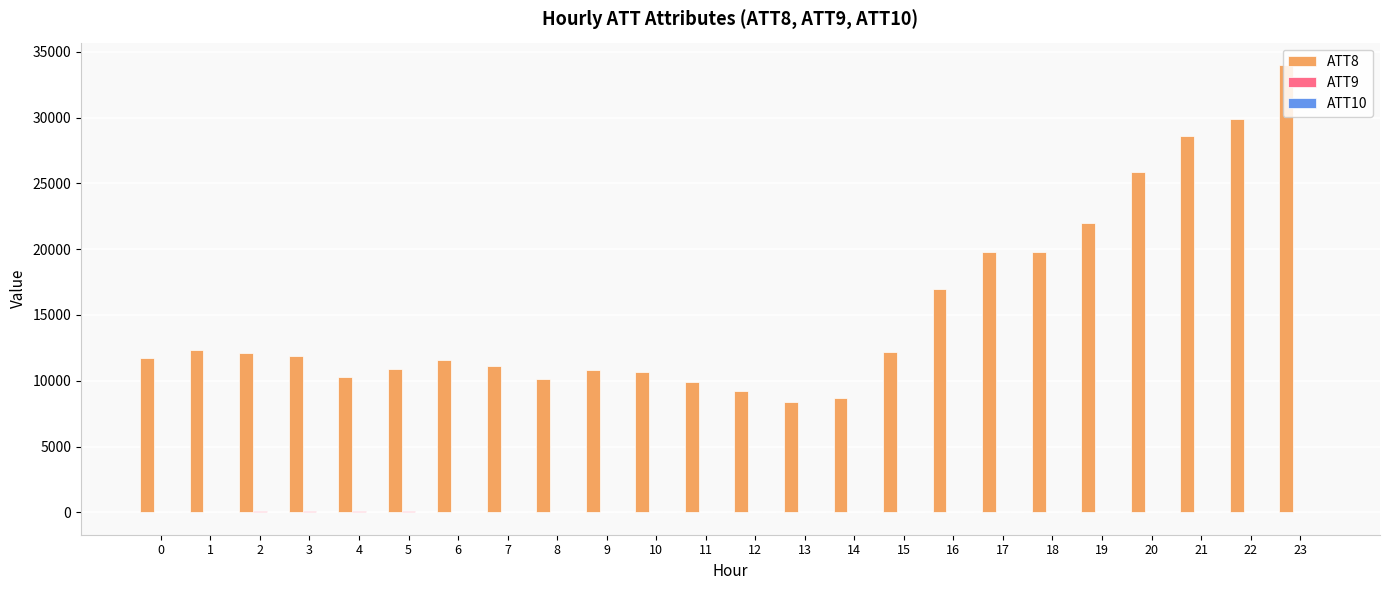

Which series has the largest total across all categories?

ATT8